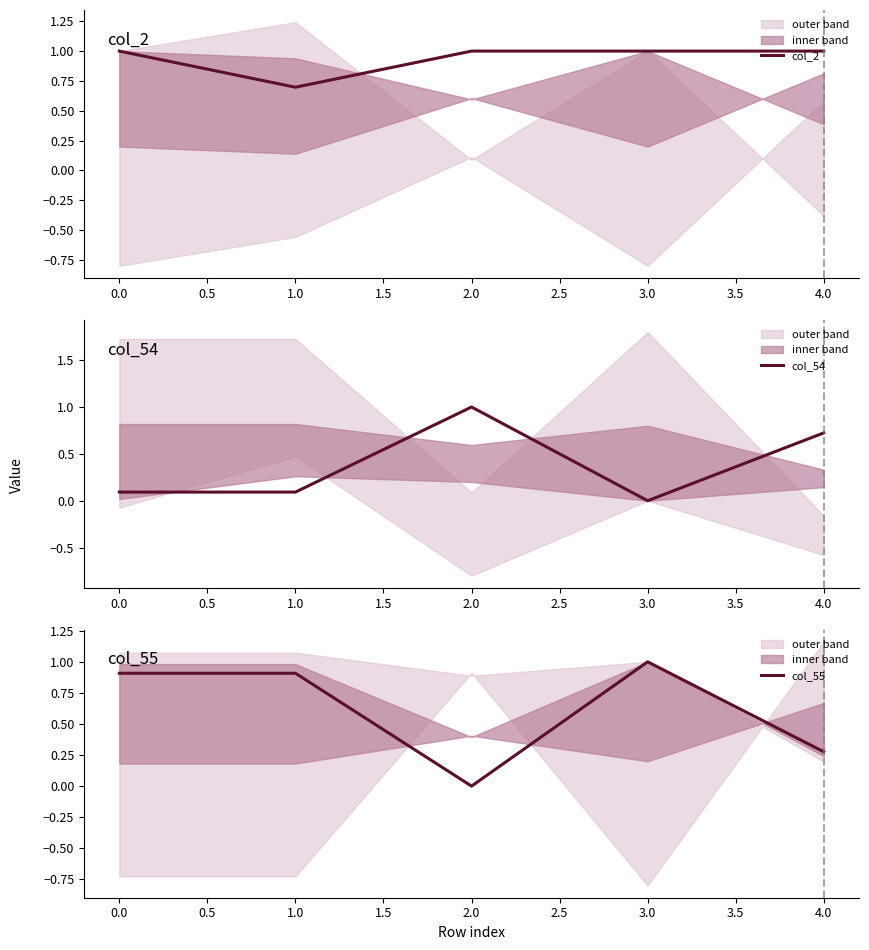

What is the average value of the col_54 series?

0.4